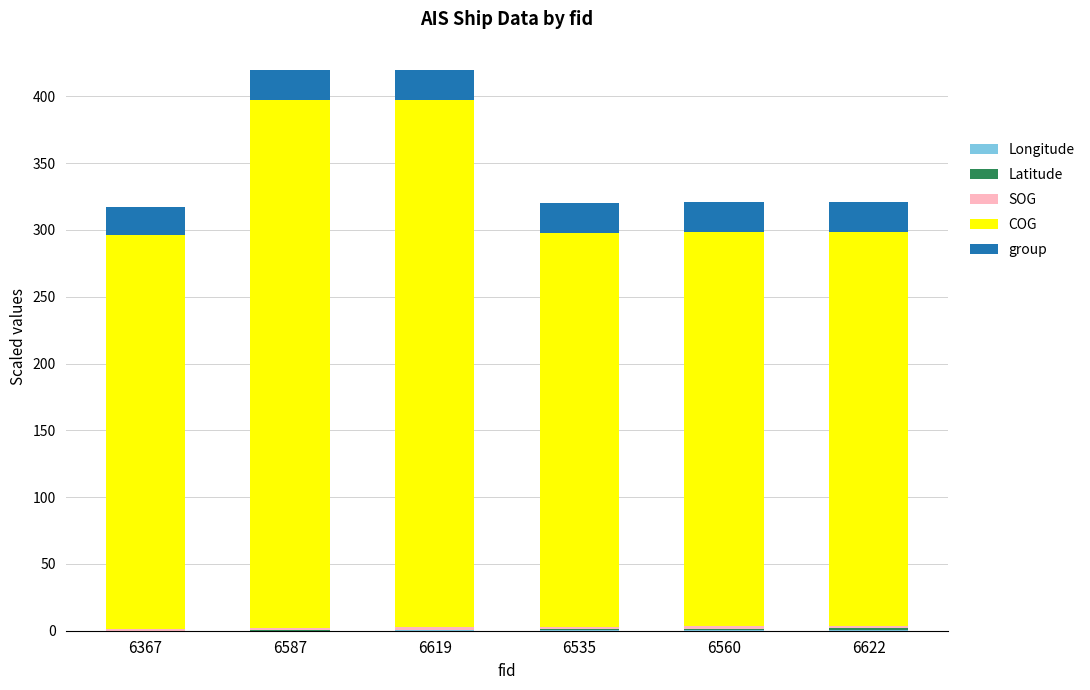

What is the difference between the second highest and minimum values in the group series?

0.8